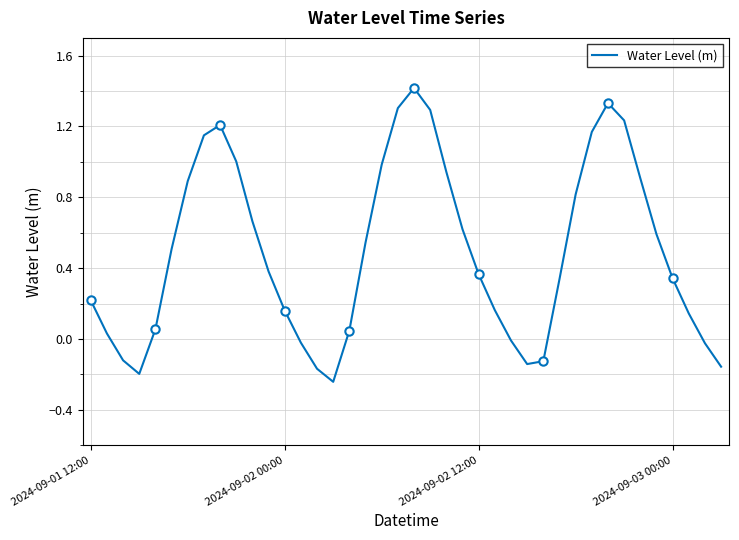

True or false: the data shows -0.1 at 39.

False